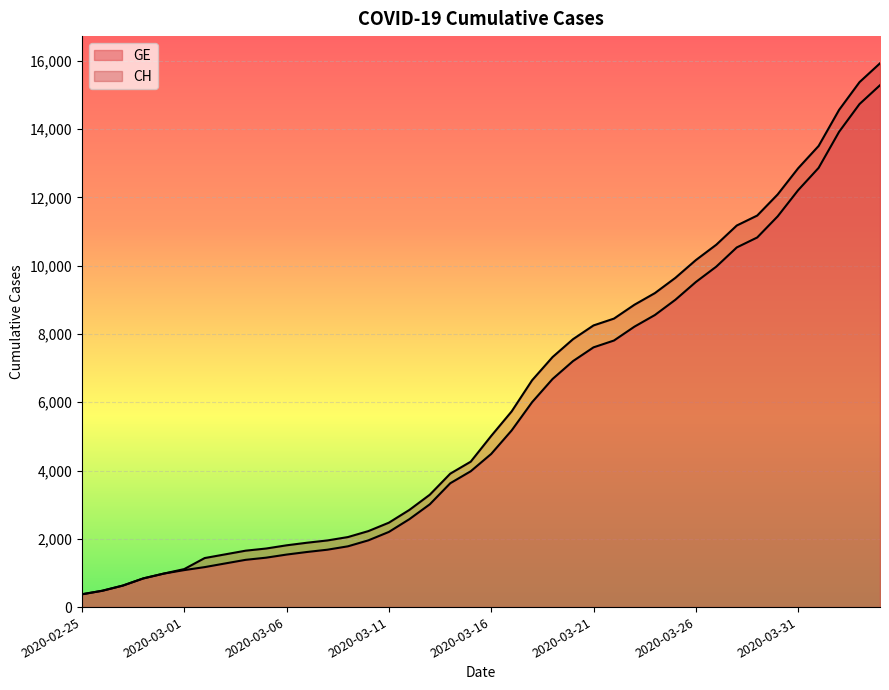

List the series in order of their overall mean, highest first.

CH, GE